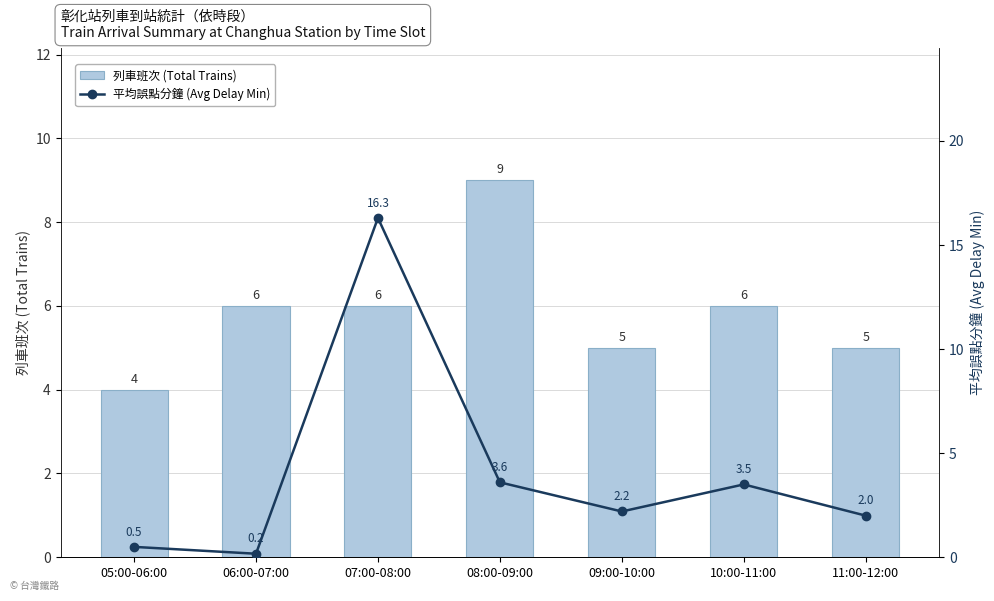

The value of 列車班次 (Total Trains) at 08:00-09:00 is 14.3. True or false?

False